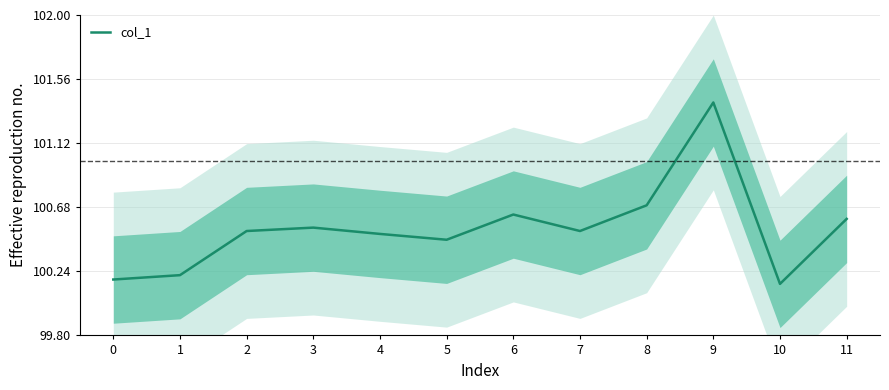

Reading left to right, list all the values displayed in this chart.

100.2	100.2	100.5	100.5	100.5	100.5	100.6	100.5	100.7	101.4	100.2	100.6